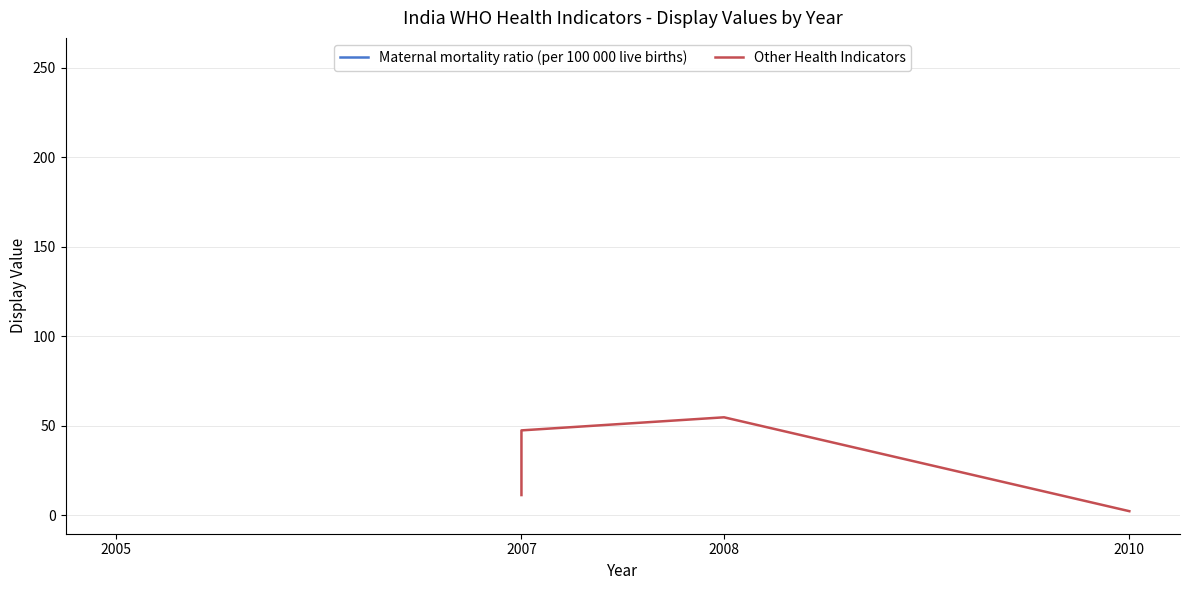

What is the maximum value shown in the chart?

54.8